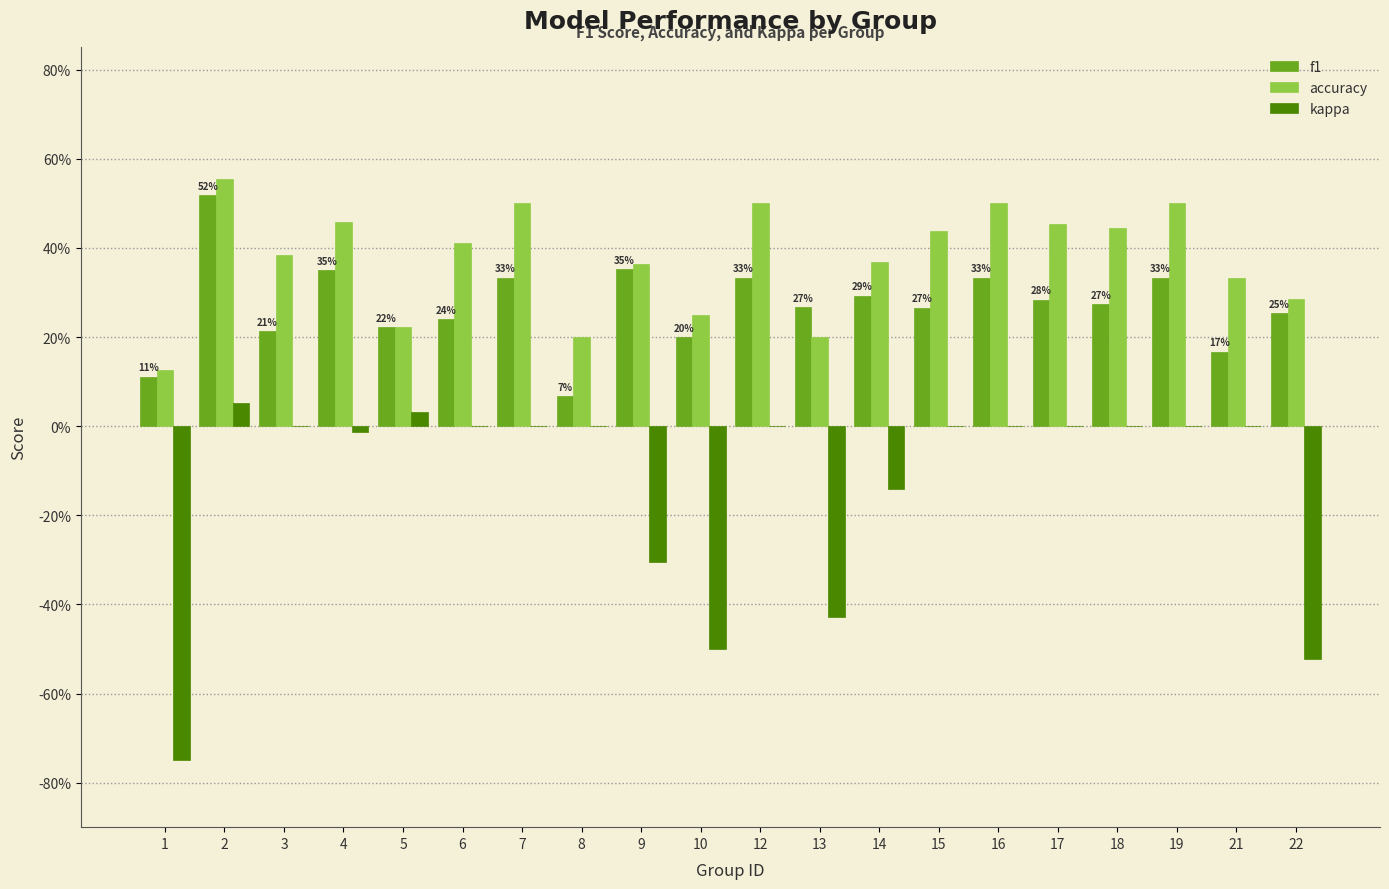

What is the greatest value displayed?

0.6